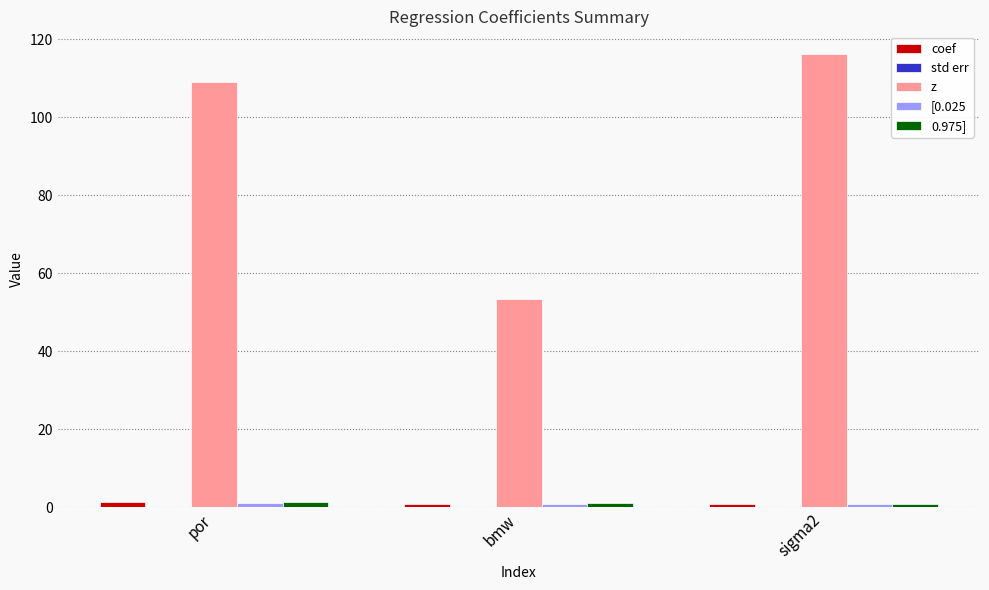

What is the maximum value shown in the chart?

116.2